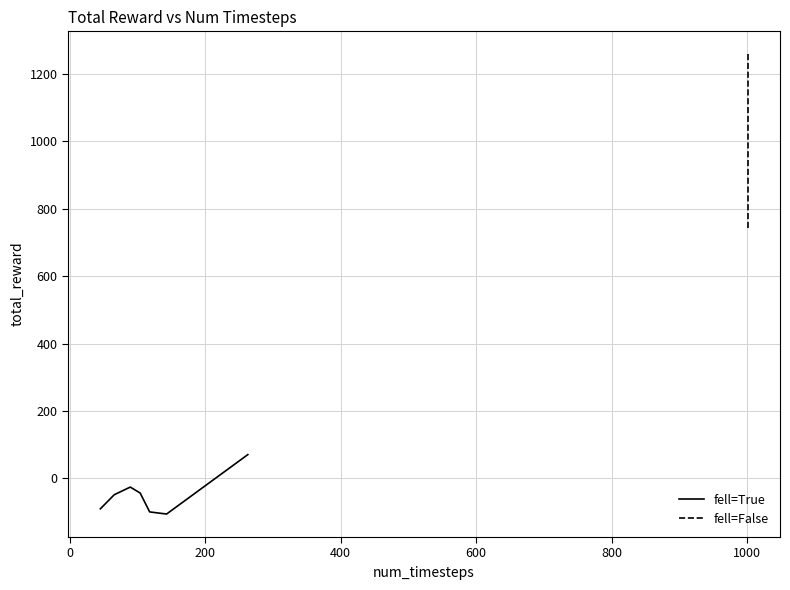

What is the highest value of the fell=True series?

70.4